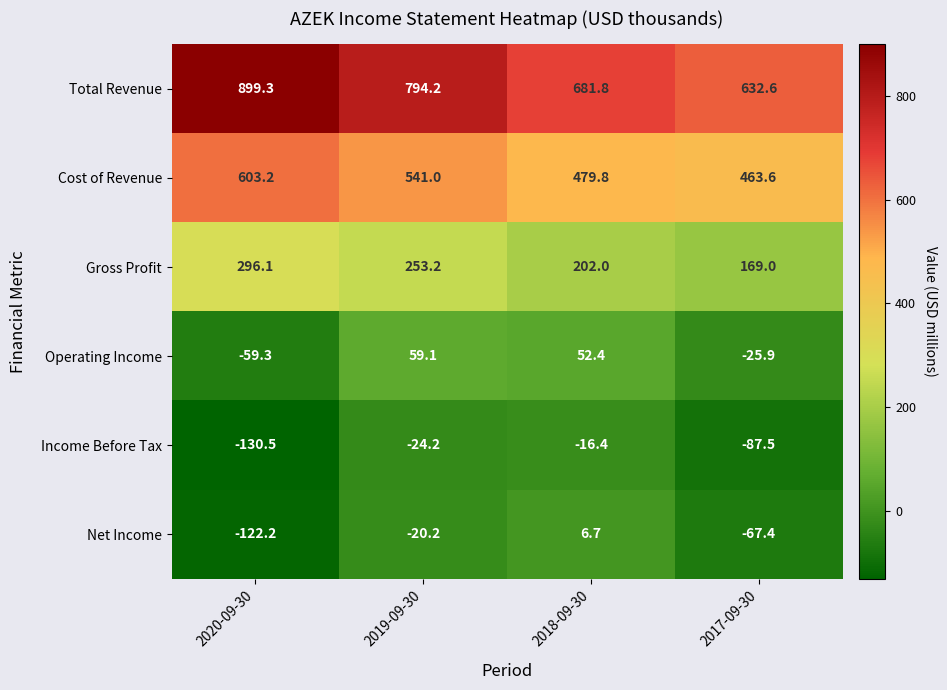

Reading left to right, what are all the values shown in this chart?

Total Revenue: 899.3	794.2	681.8	632.6
Cost of Revenue: 603.2	541.0	479.8	463.6
Gross Profit: 296.1	253.2	202.0	169.0
Operating Income: -59.3	59.1	52.4	-25.9
Income Before Tax: -130.5	-24.2	-16.4	-87.5
Net Income: -122.2	-20.2	6.7	-67.4